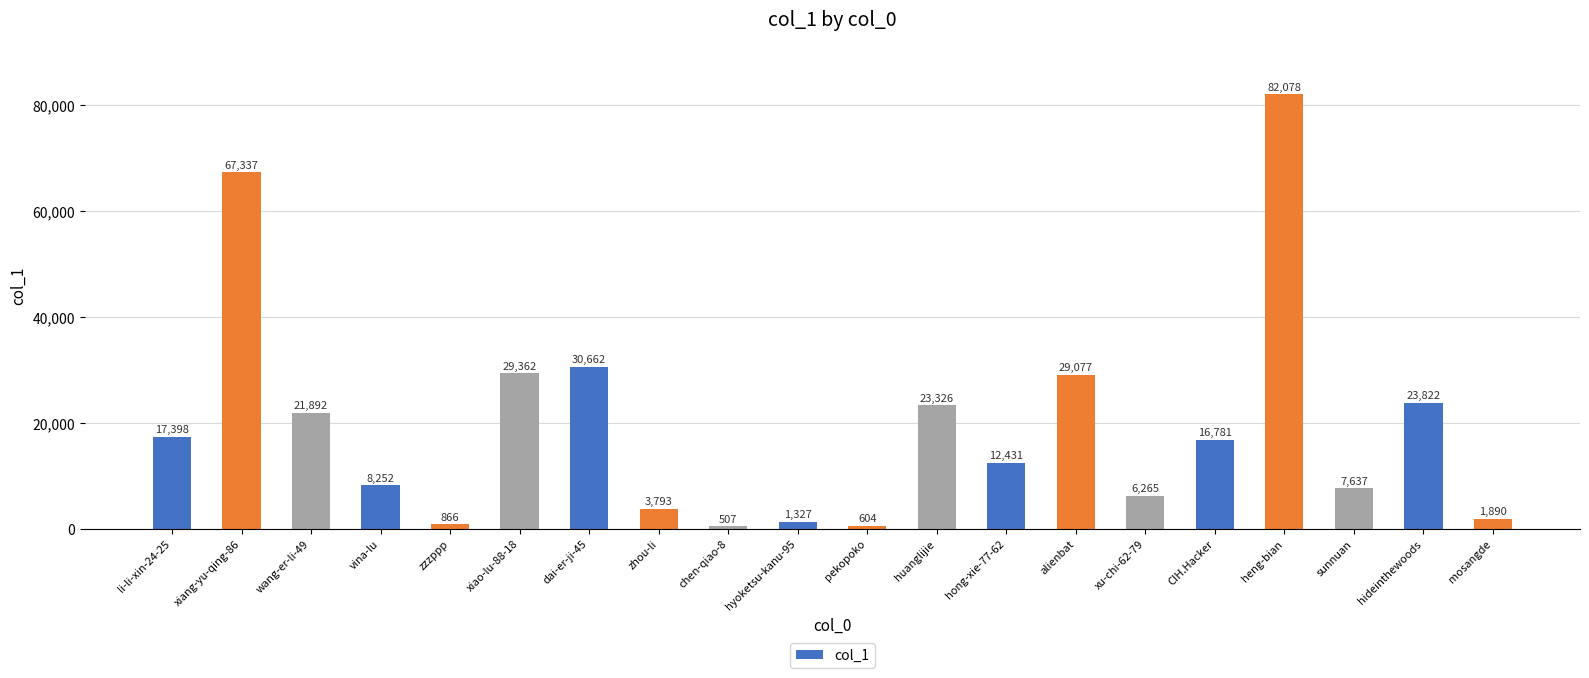

Reading right to left, what are all the values shown in this chart?

1890	23822	7637	82078	16781	6265	29077	12431	23326	604	1327	507	3793	30662	29362	866	8252	21892	67337	17398